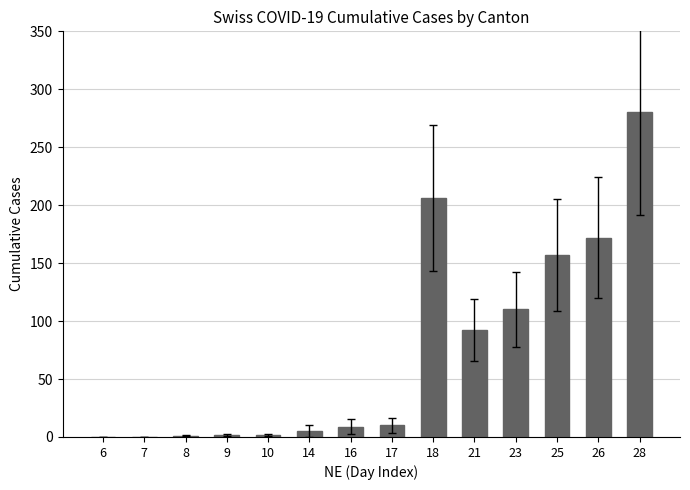

Which label corresponds to the largest value in the chart?

28